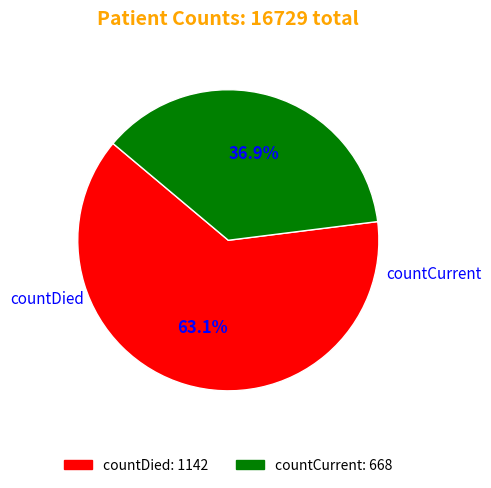

Rank the categories by value from lowest to highest.

countCurrent, countDied